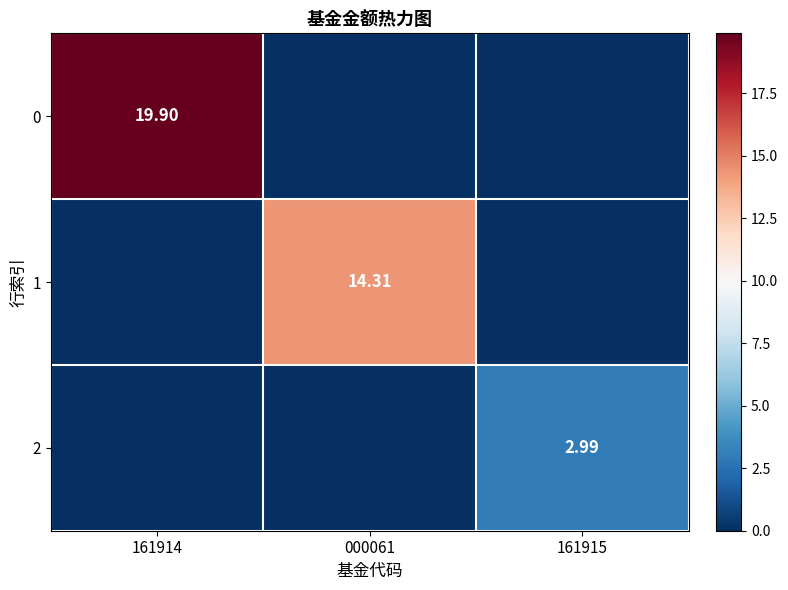

The value of 0 at 161915 is 0.0. True or false?

True